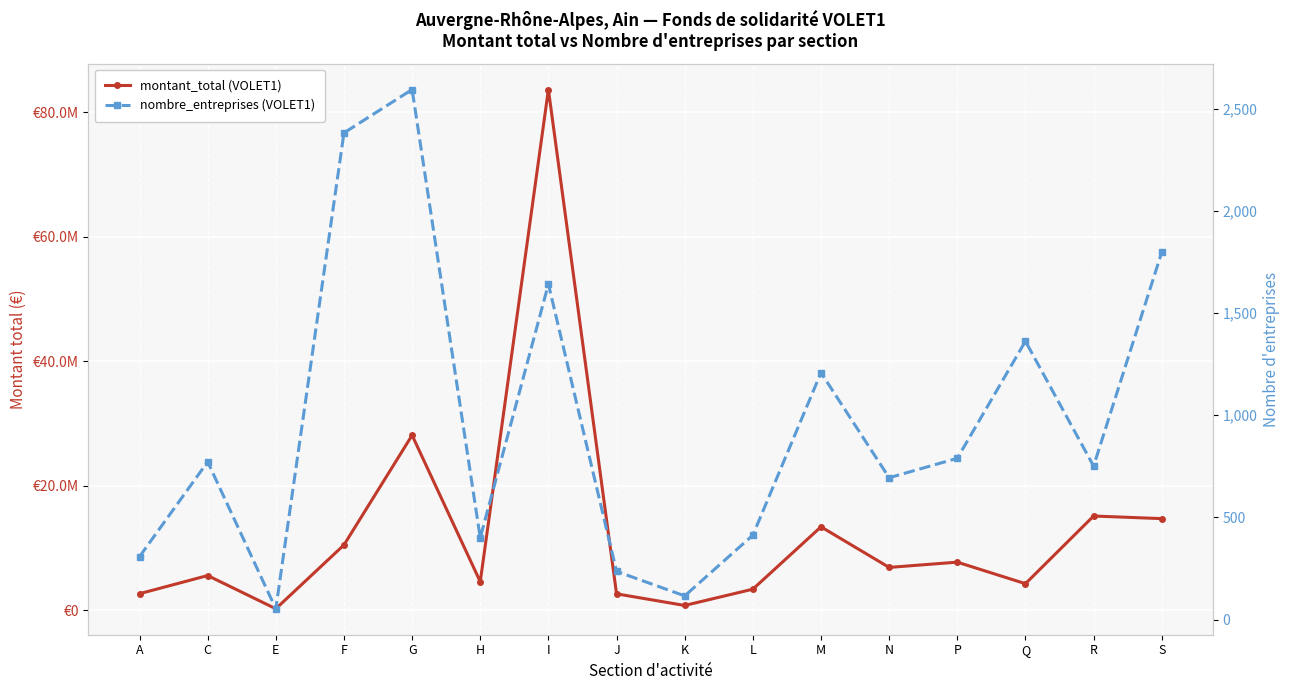

What is the difference between the nombre_entreprises (VOLET1) values at P and K?

673